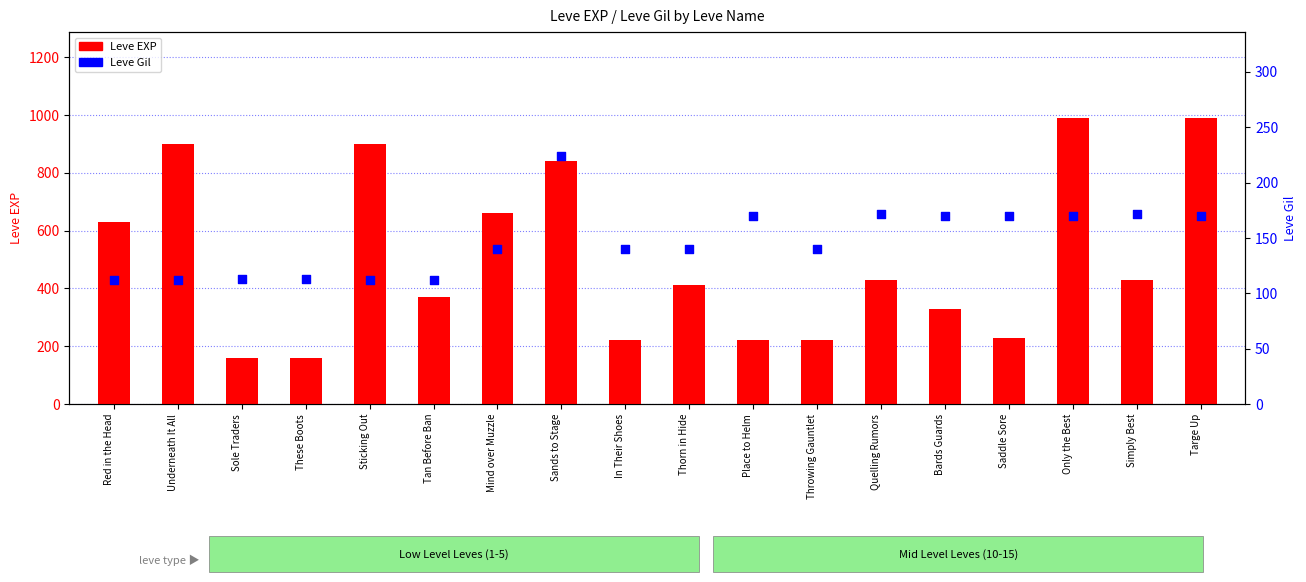

Which series reaches the maximum Y coordinate?

Leve EXP